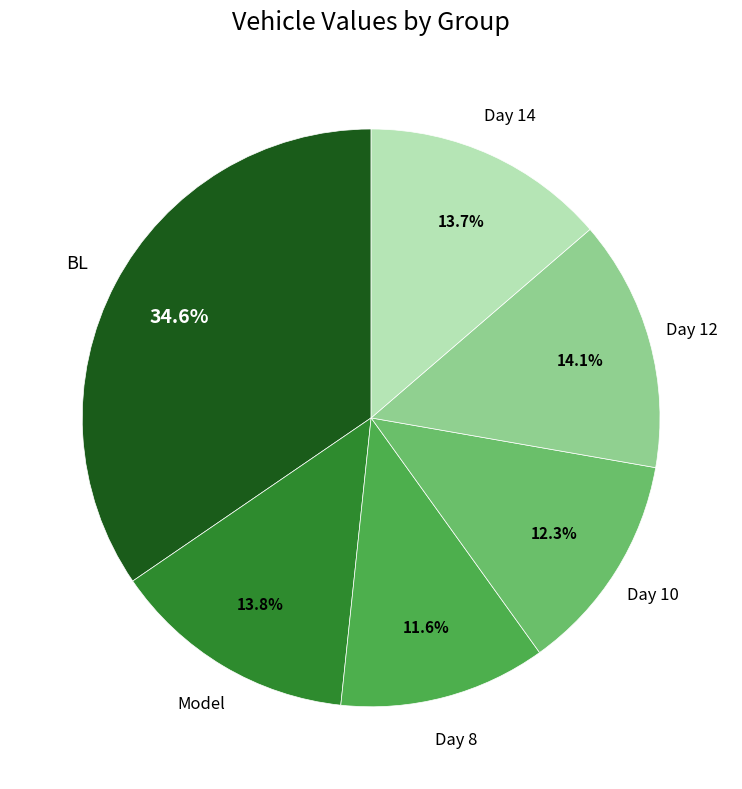

Is there a majority slice in this chart?

No